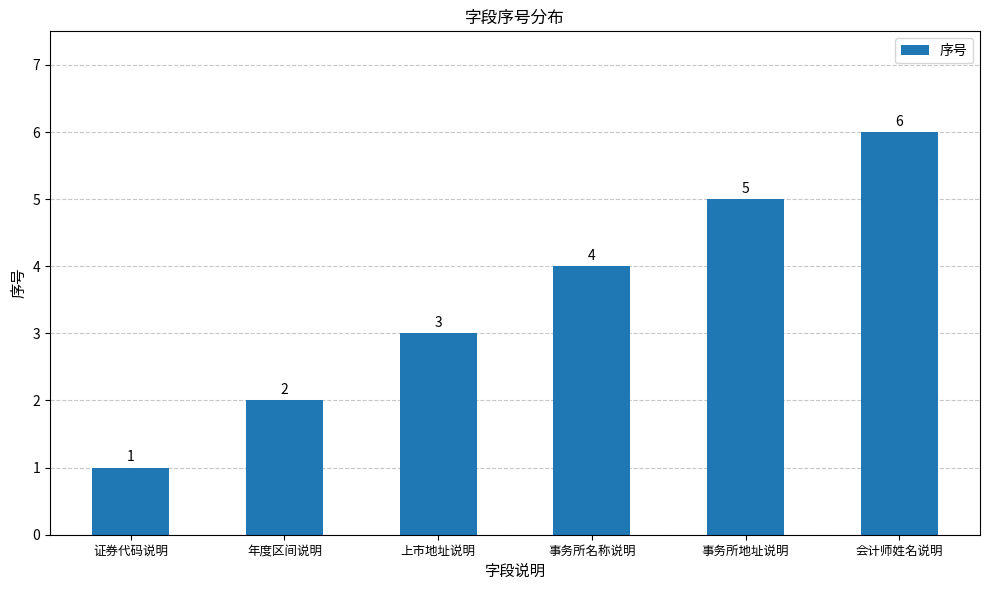

Reading left to right, what are all the values shown in this chart?

1	2	3	4	5	6